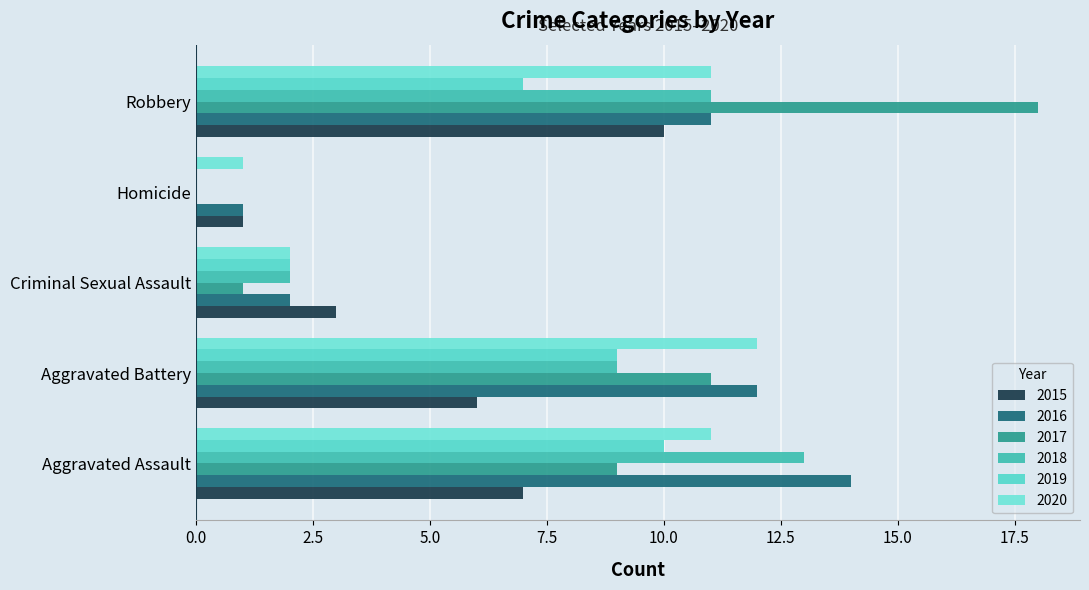

What position from the right is Robbery?

1